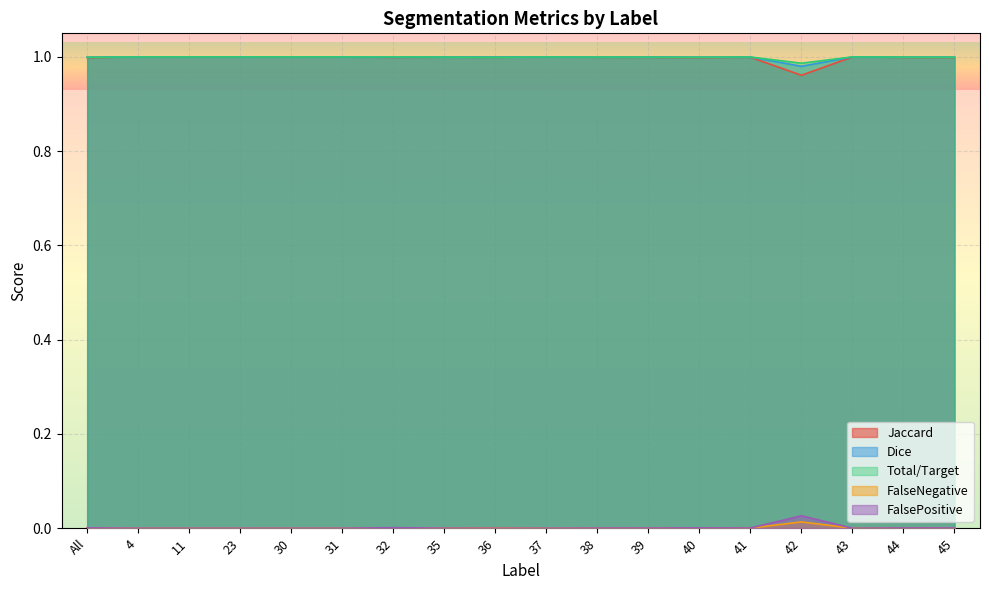

Does the chart display data point markers on the line(s)?

No